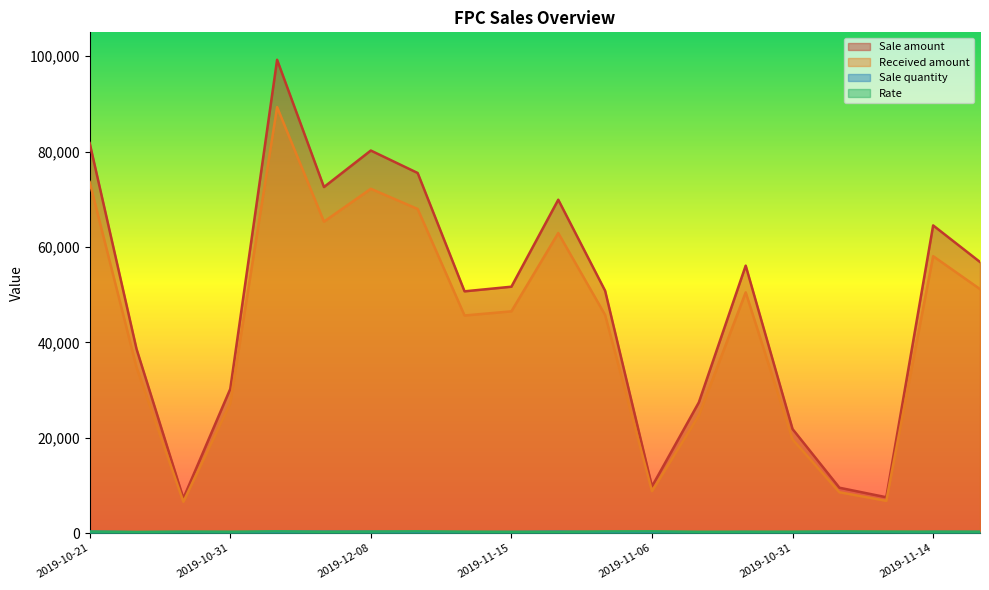

What is the label of the 20th point from the right?

2019-10-21